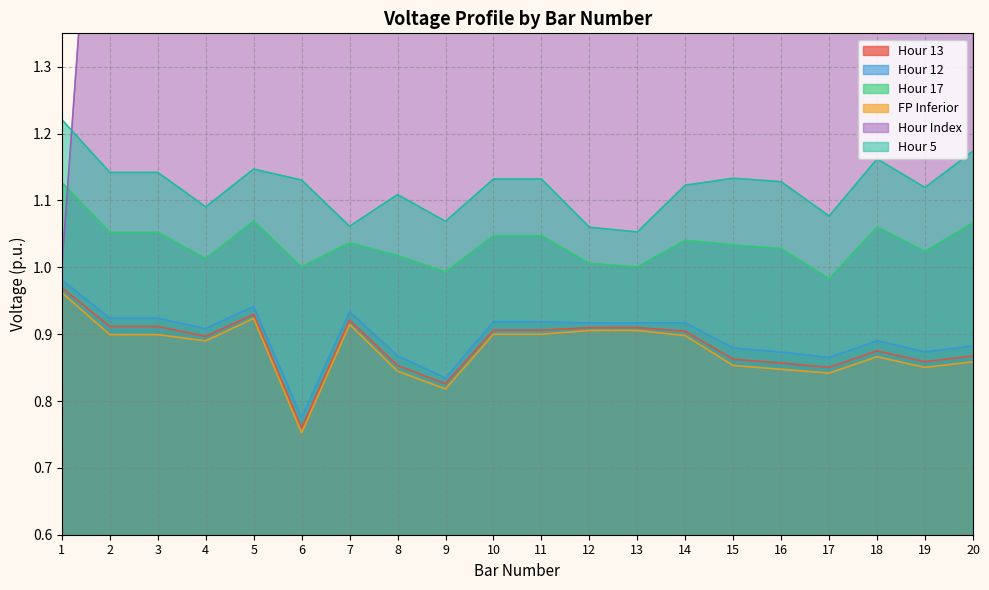

At which label does Hour 12 reach its minimum?

6